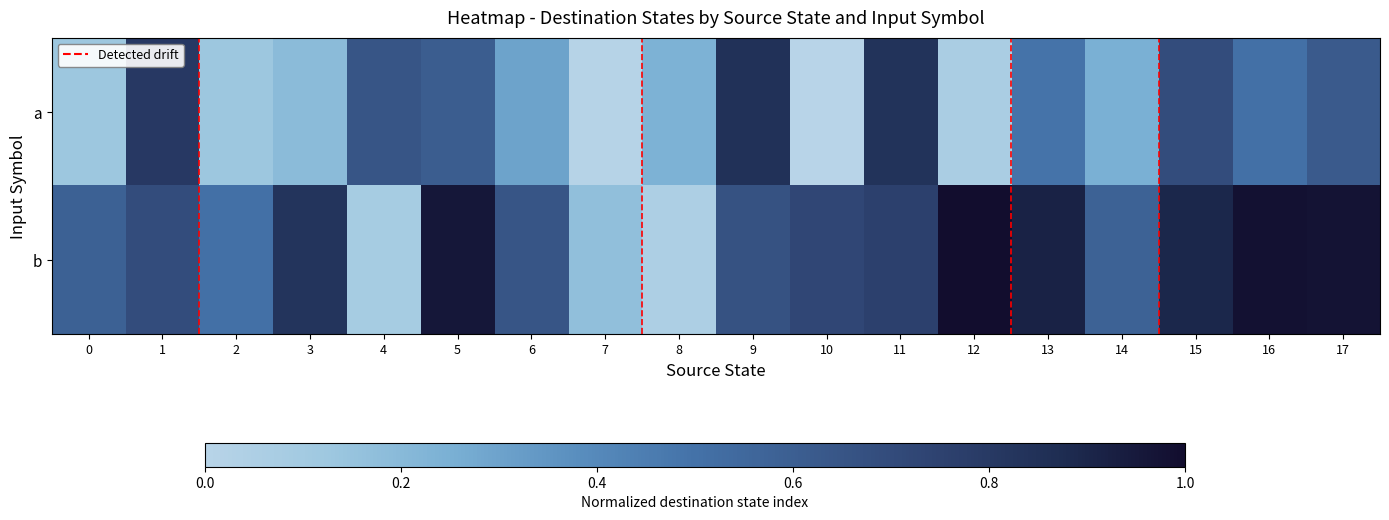

Rank the series by their average value, from highest to lowest.

b, a